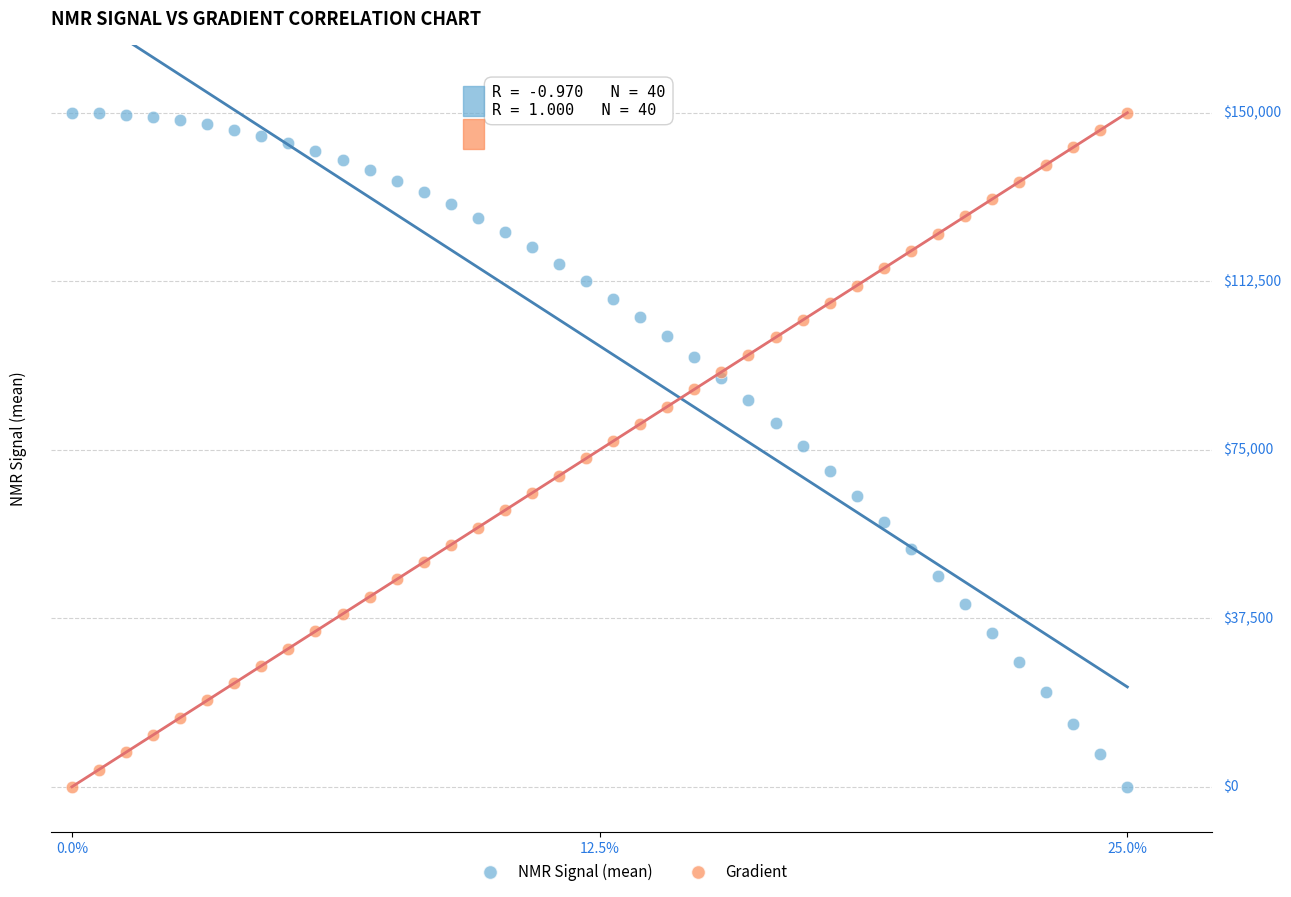

What are all the series names shown in the legend?

NMR Signal (mean), Gradient